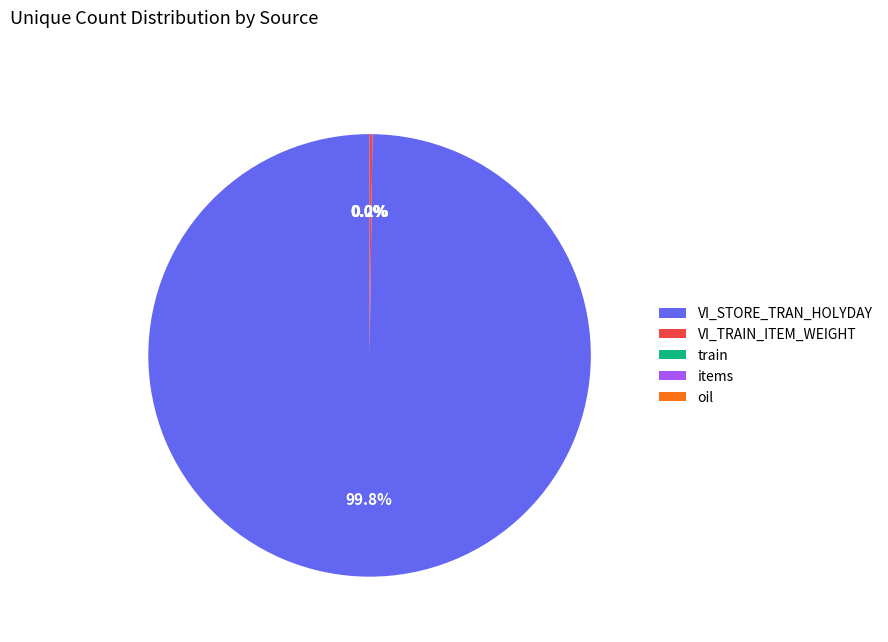

The VI_TRAIN_ITEM_WEIGHT (item_nbr) slice represents 0% of the pie. True or false?

True